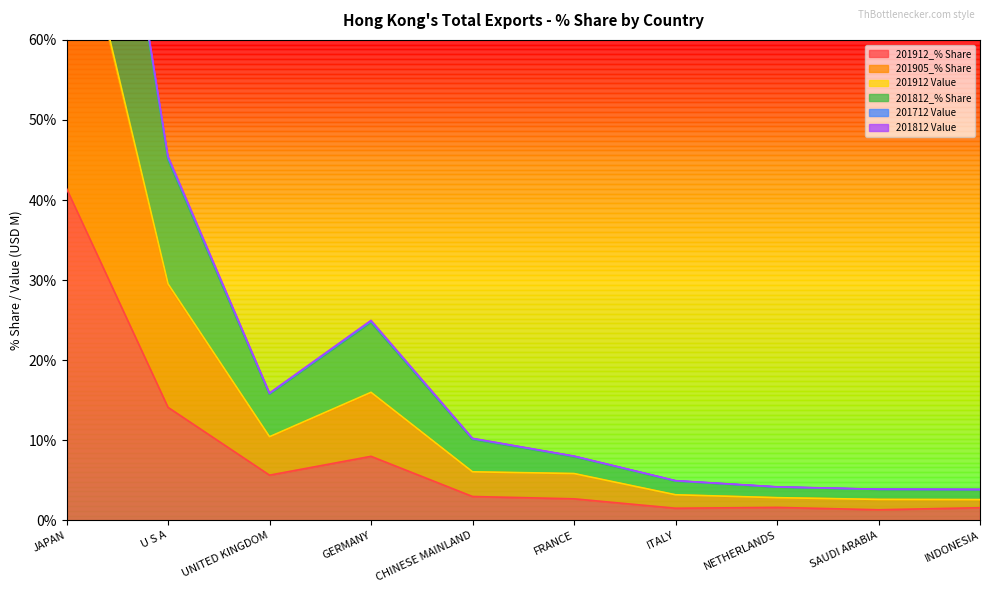

Which category has the highest value in the 201912 Value series?

JAPAN